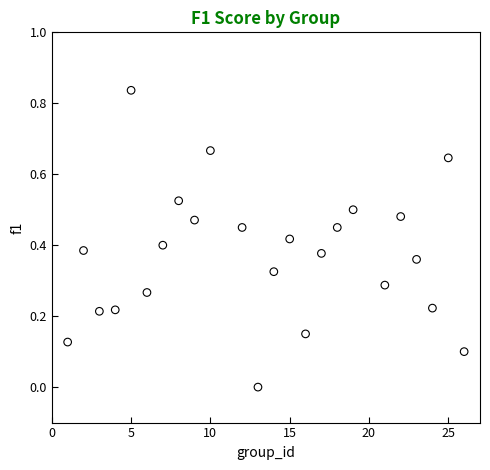

What is the range of X values (max minus min)?

25.0